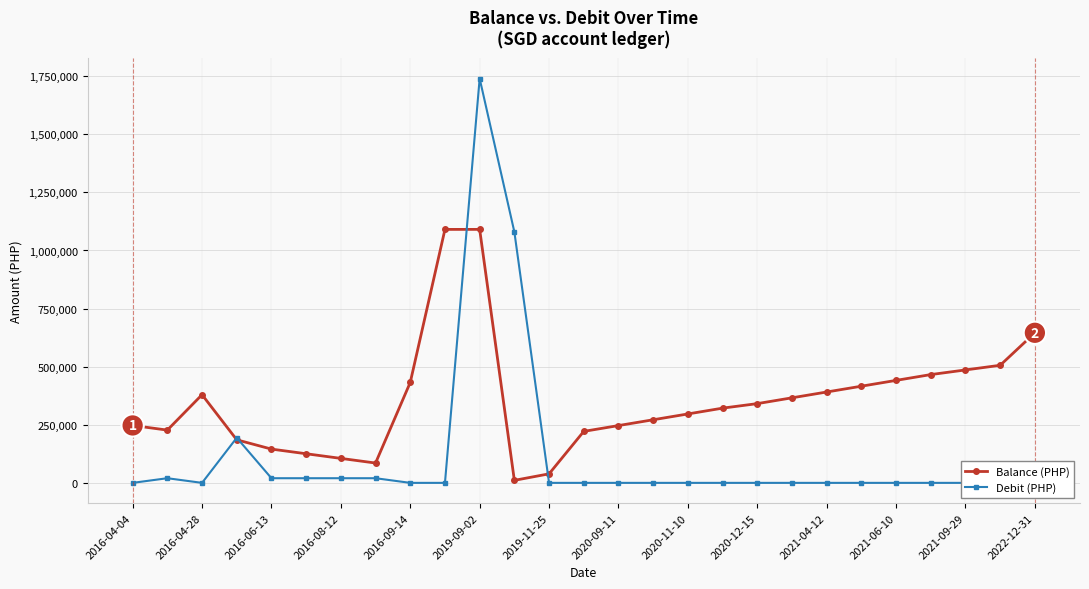

What is the highest value of the Balance (PHP) series?

1090821.7